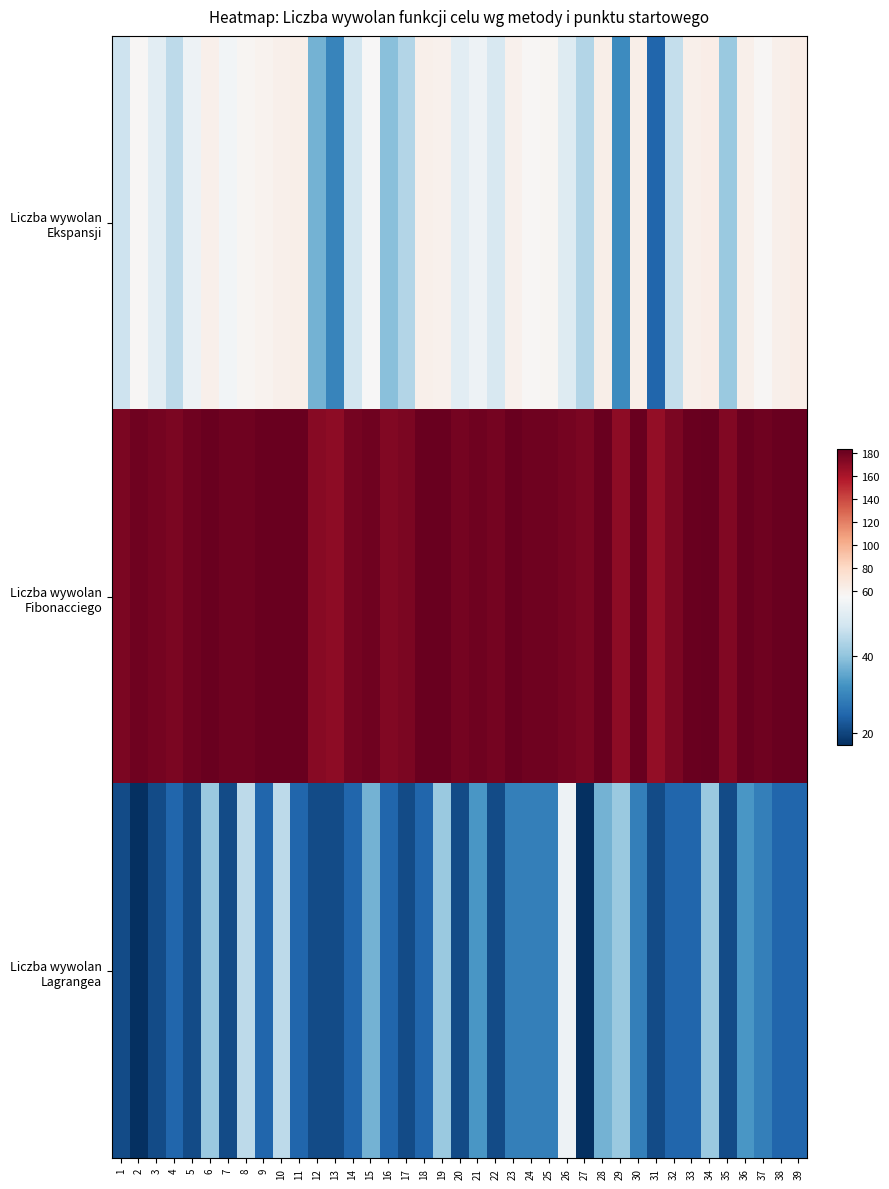

What is the difference between the highest and lowest values at 25?

150